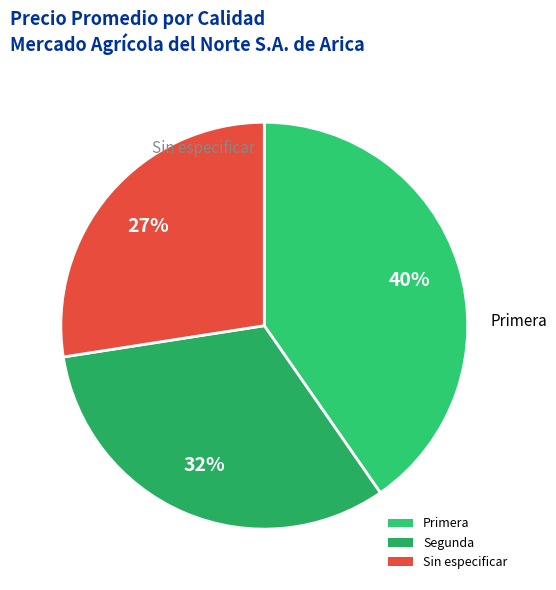

Is it true that Sin especificar is 41% of the pie?

False